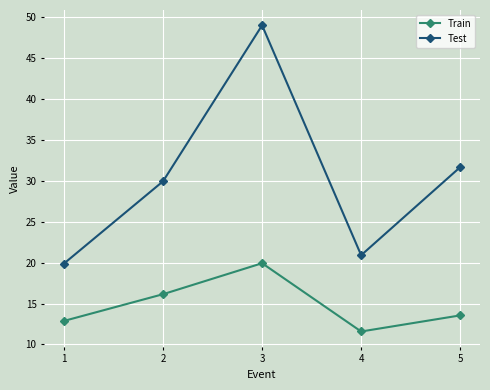

True or false: Train has more than 1 interior local peaks.

False